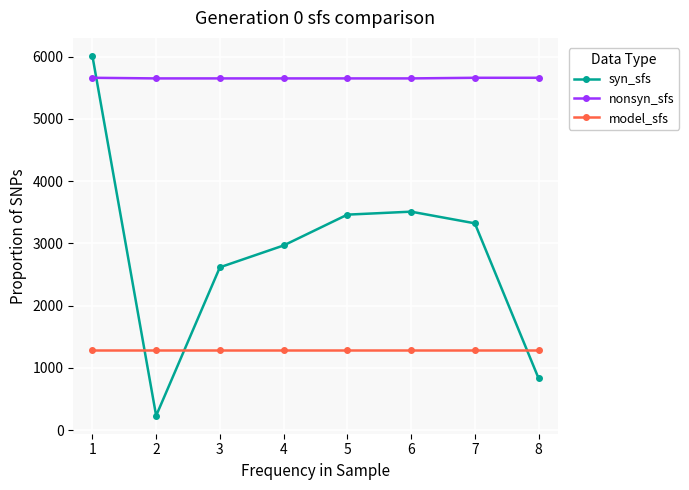

What is the average value of the syn_sfs series?

2868.3